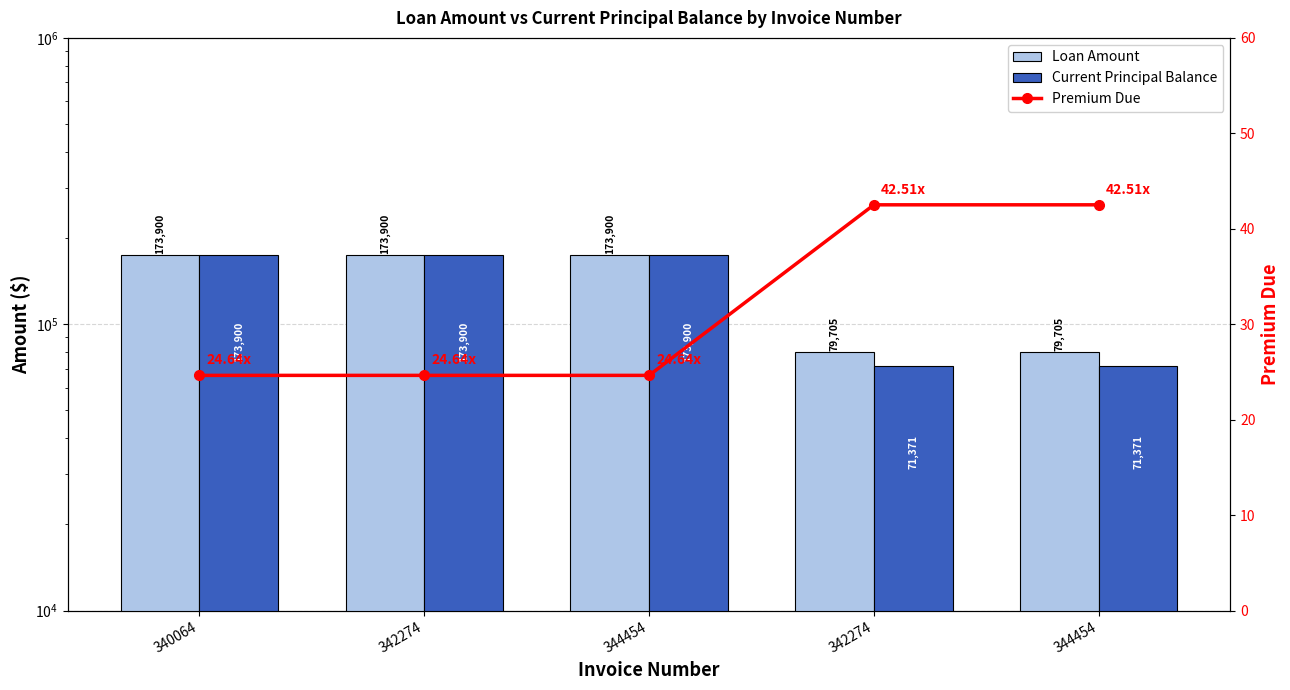

How many data points in Loan Amount are less than 173900?

2